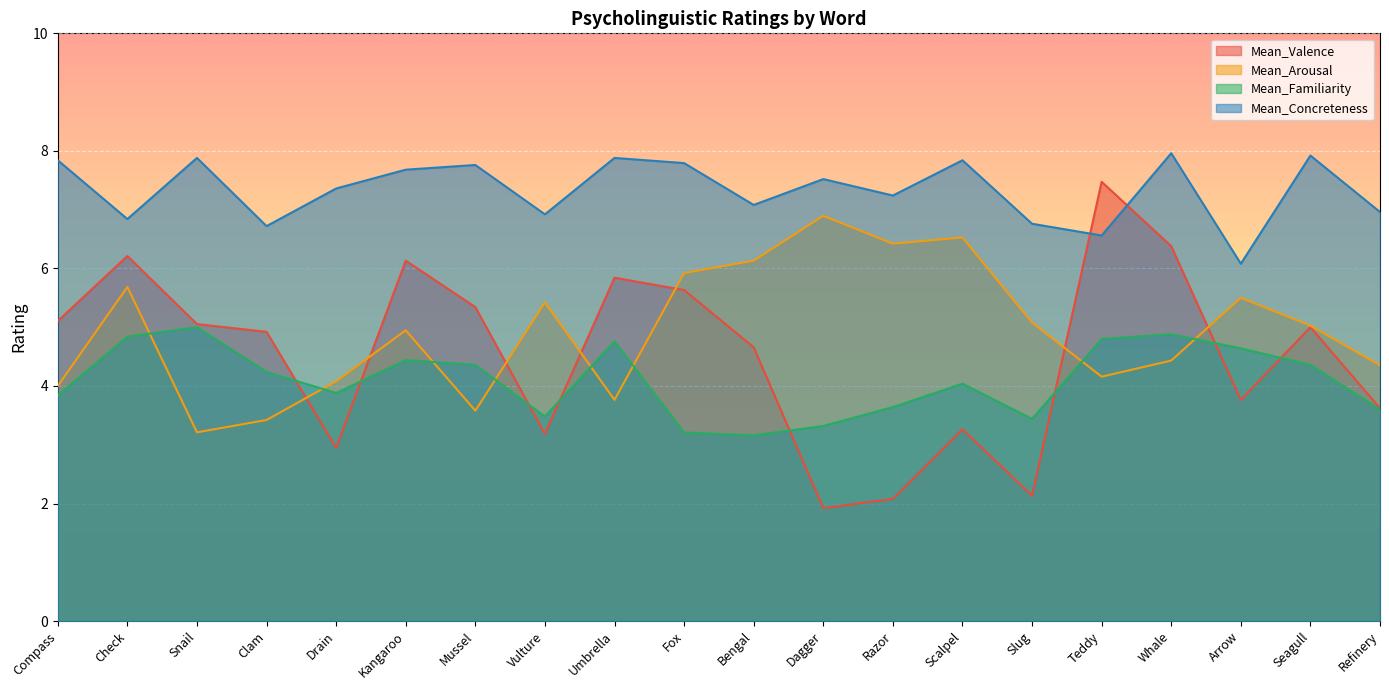

How many lines are shown in the chart?

4